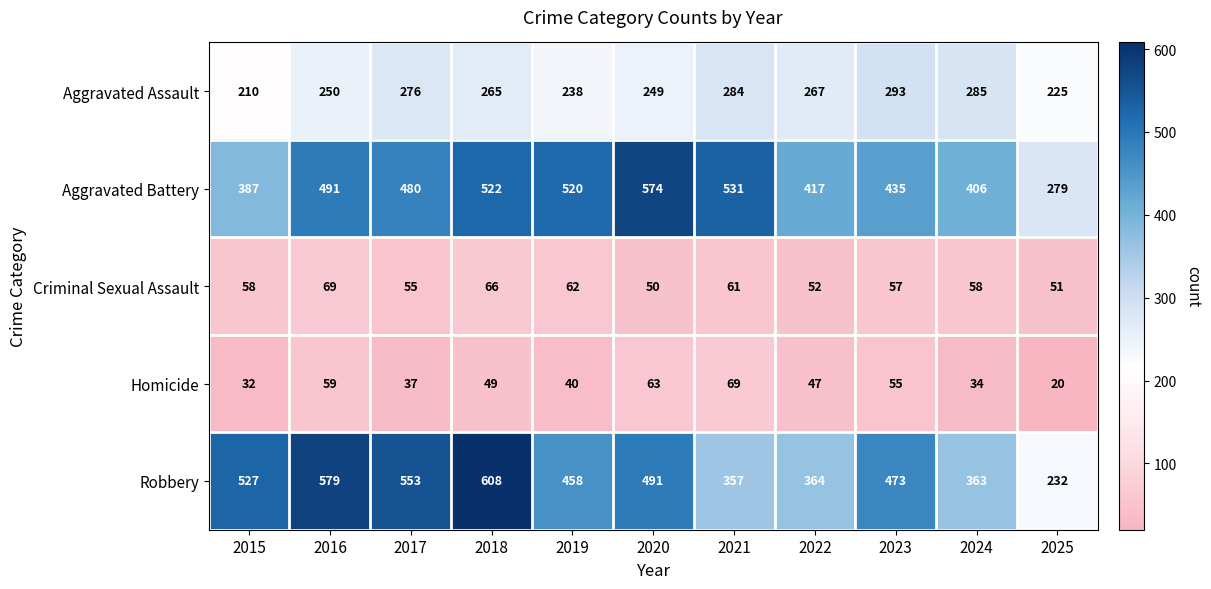

What is the spread (max minus min) of values at 2015?

495